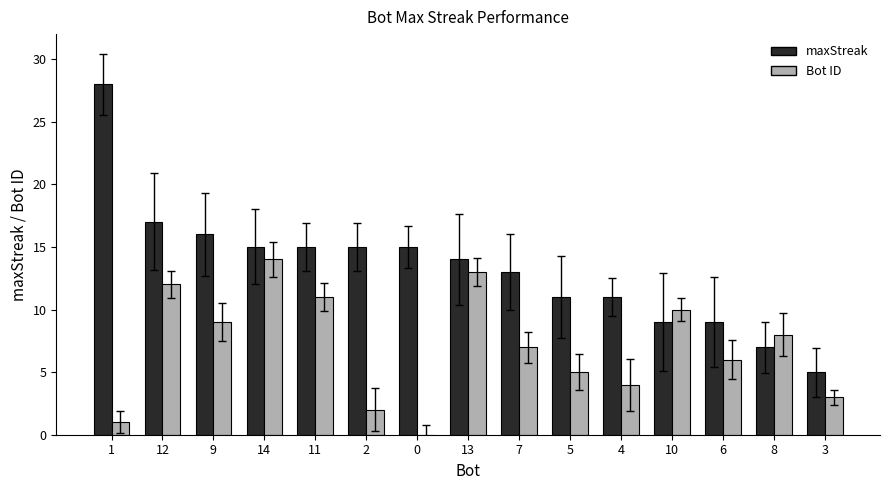

What is the sum of all Bot ID values?

105